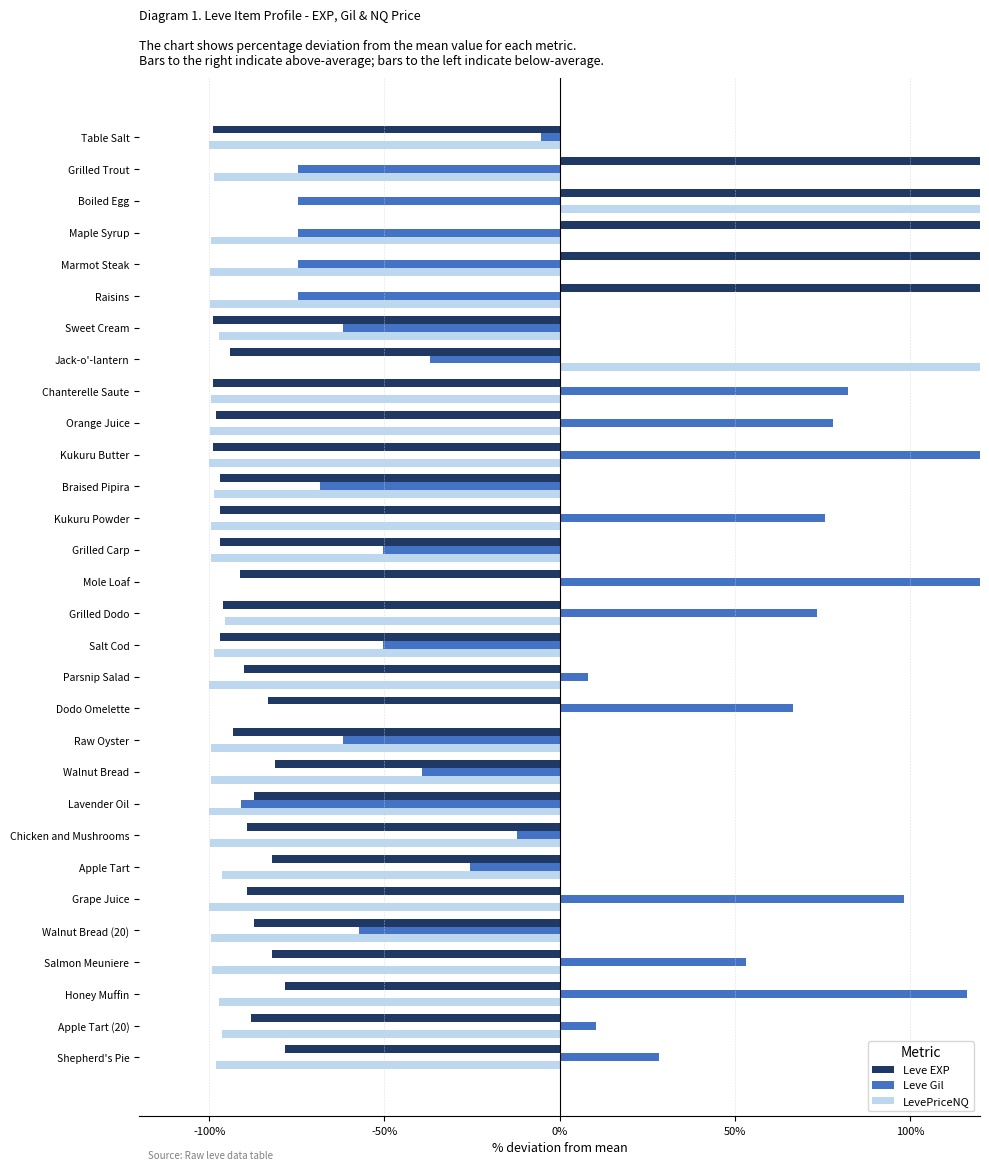

What are all the series names shown in the legend?

Leve EXP, Leve Gil, LevePriceNQ